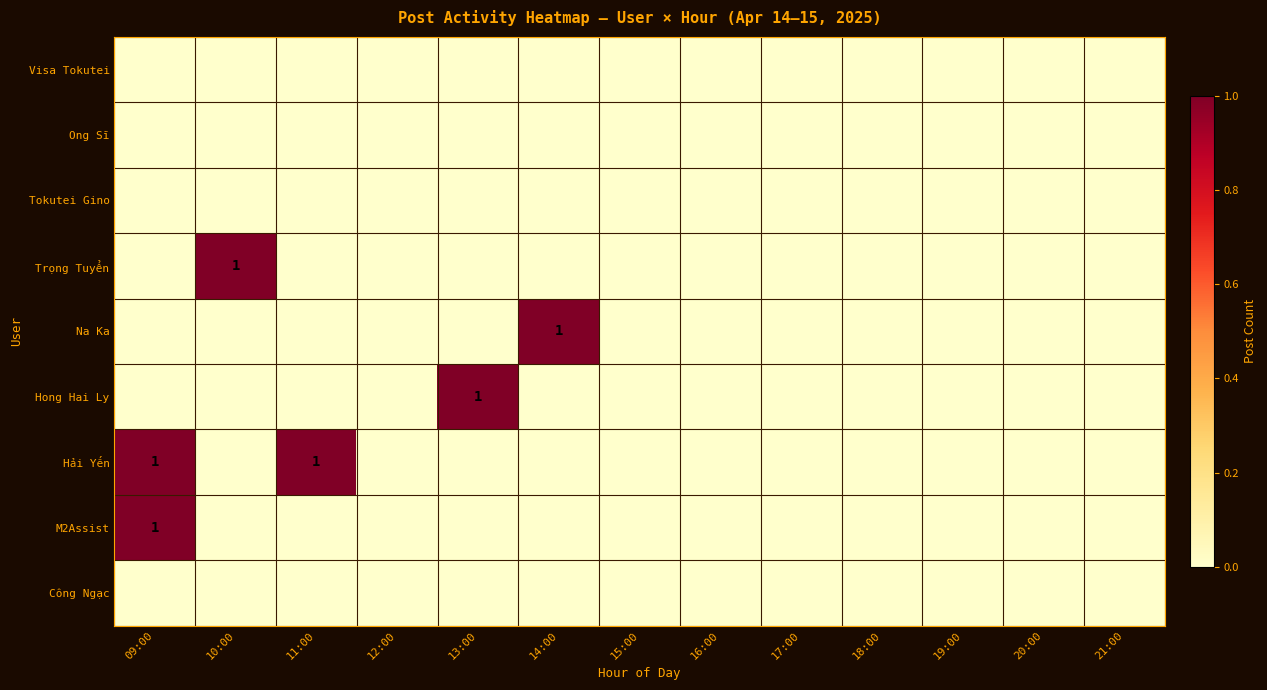

What is the sum of all Hong Hai Ly values?

1